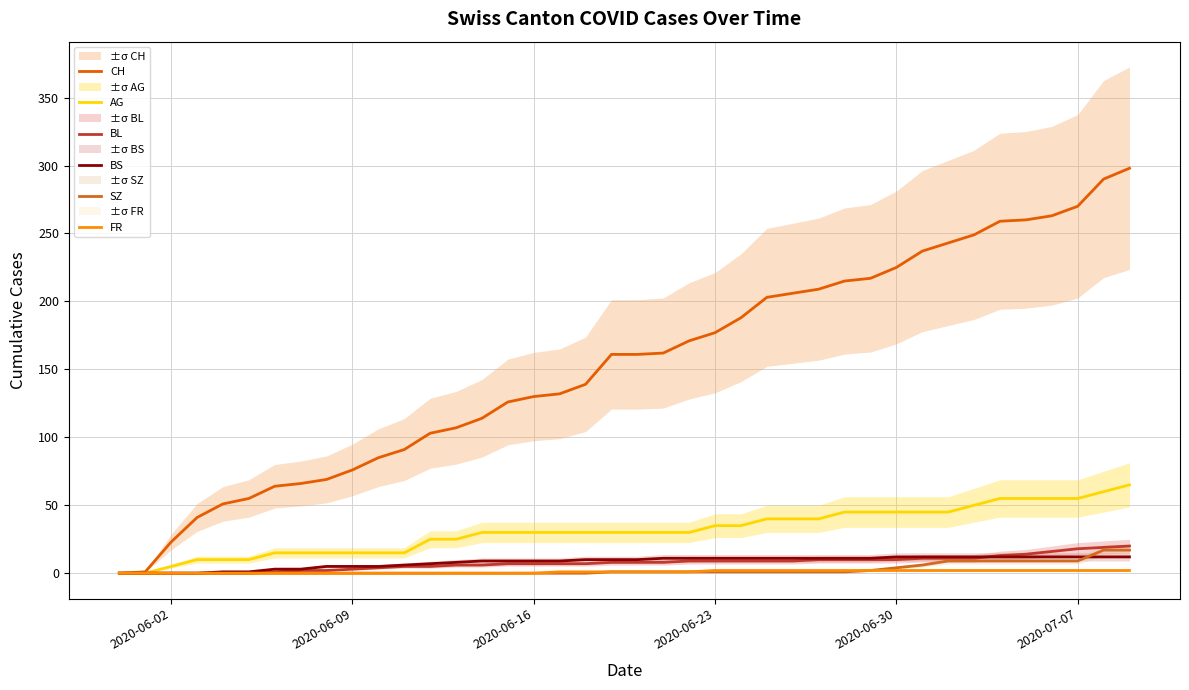

True or false: CH has a value of 361 at 27.

False